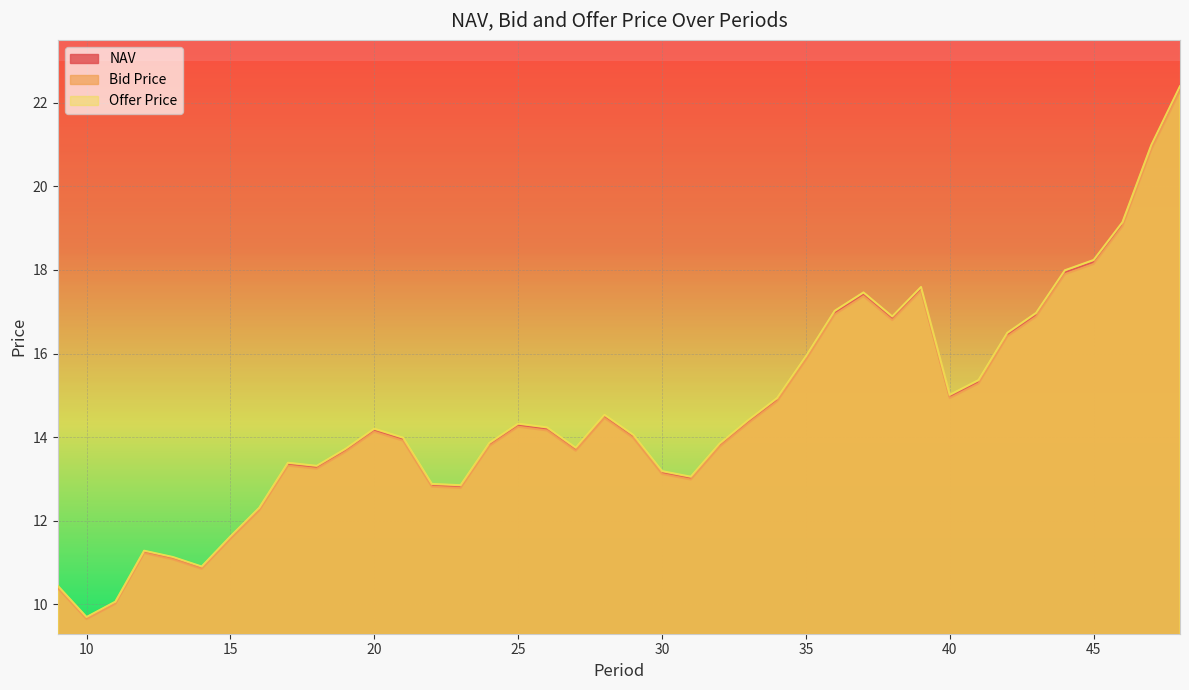

True or false: Offer Price has a value of 10.4 at 9.

True